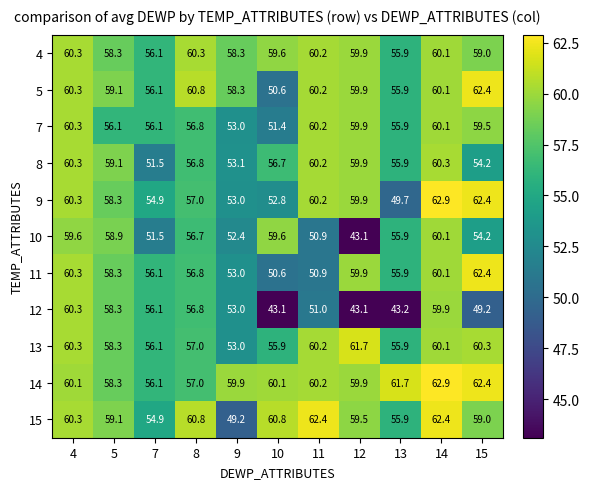

What is the spread (max minus min) of values at 4?

0.7